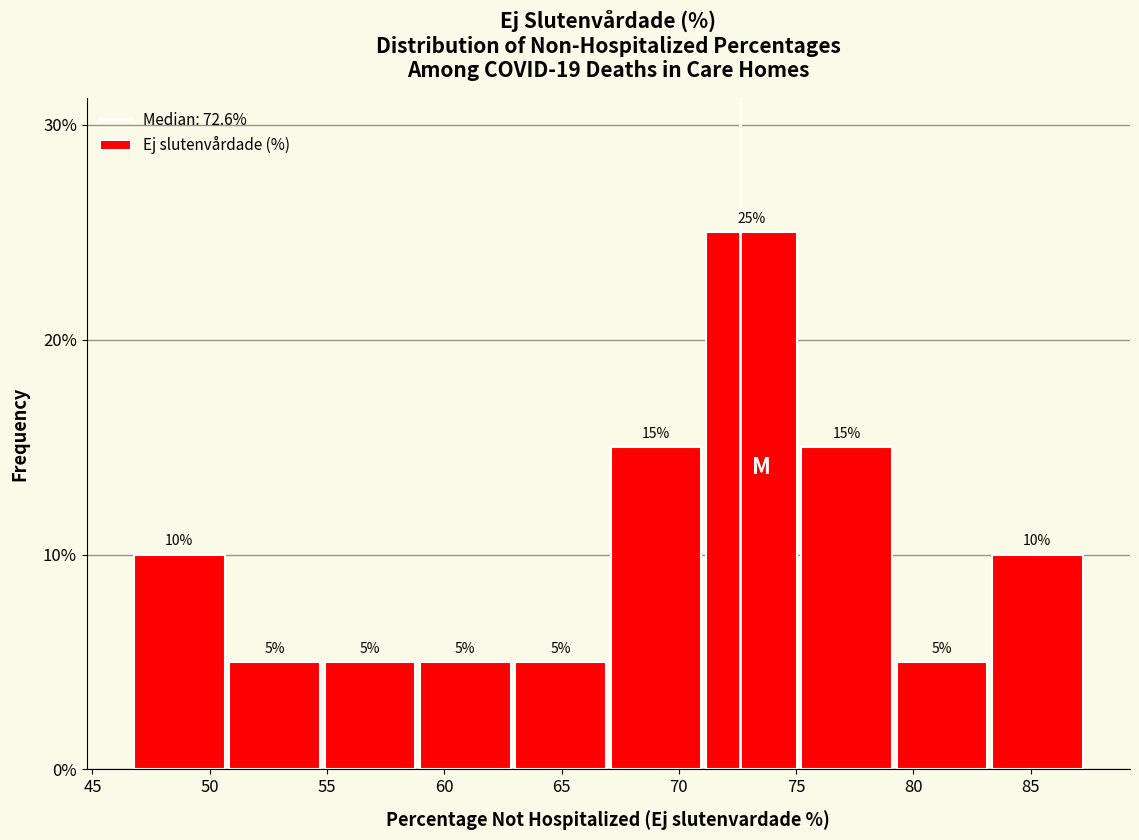

Reading left to right, list every bar in this chart as the range it spans on the x-axis followed by its height. The bar edges are not printed on the chart, so give them approximately, as read against the axis.

46.5 to 50.5: 10
50.5 to 55.0: 5
55.0 to 59.0: 5
59.0 to 63.0: 5
63.0 to 67.0: 5
67.0 to 71.0: 15
71.0 to 75.0: 25
75.0 to 79.0: 15
79.0 to 83.5: 5
83.5 to 87.5: 10